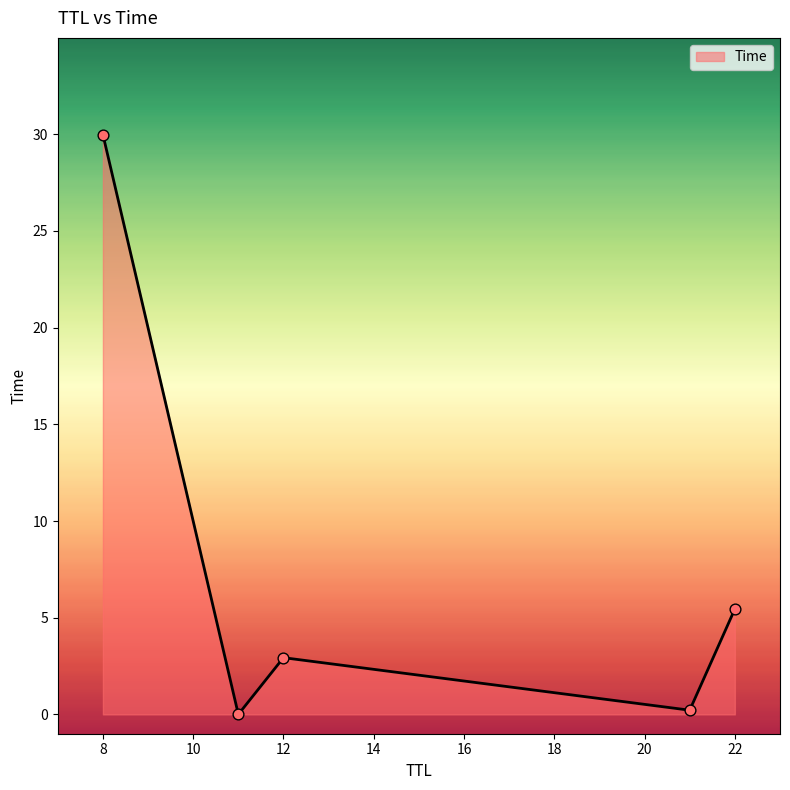

What is the greatest value displayed?

30.0